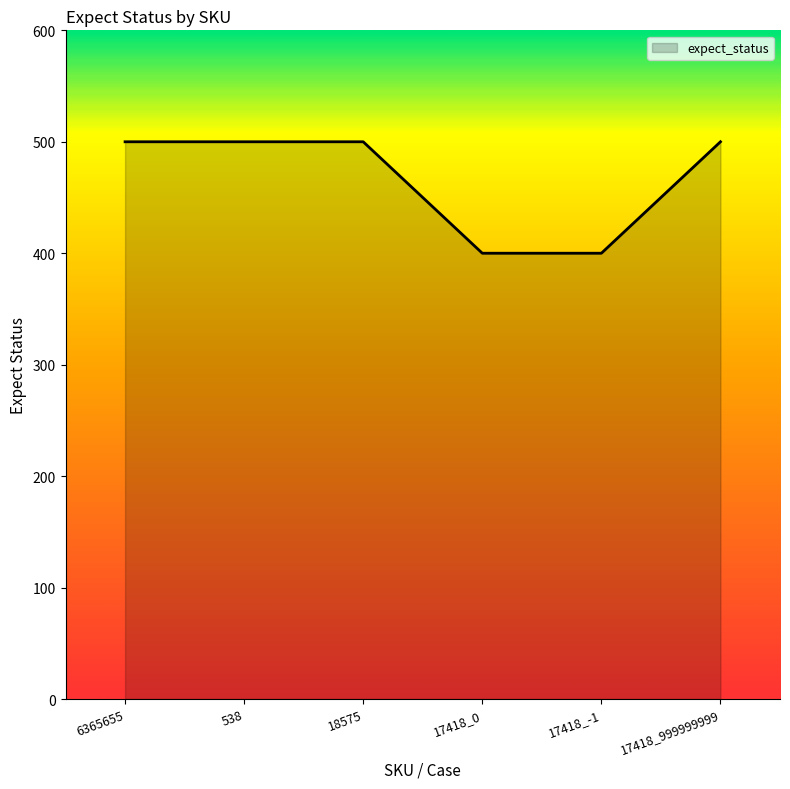

True or false: the data has more than 2 interior local peaks.

False